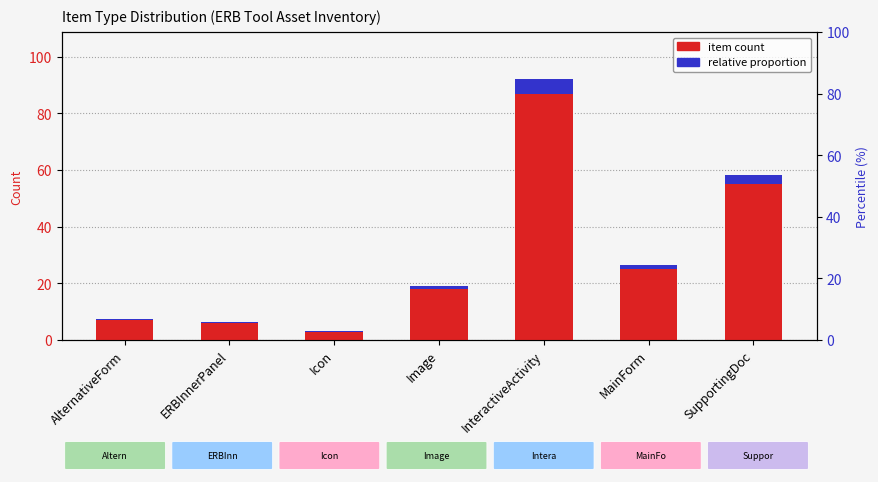

The item count series shows 1.3 at Icon. True or false?

False